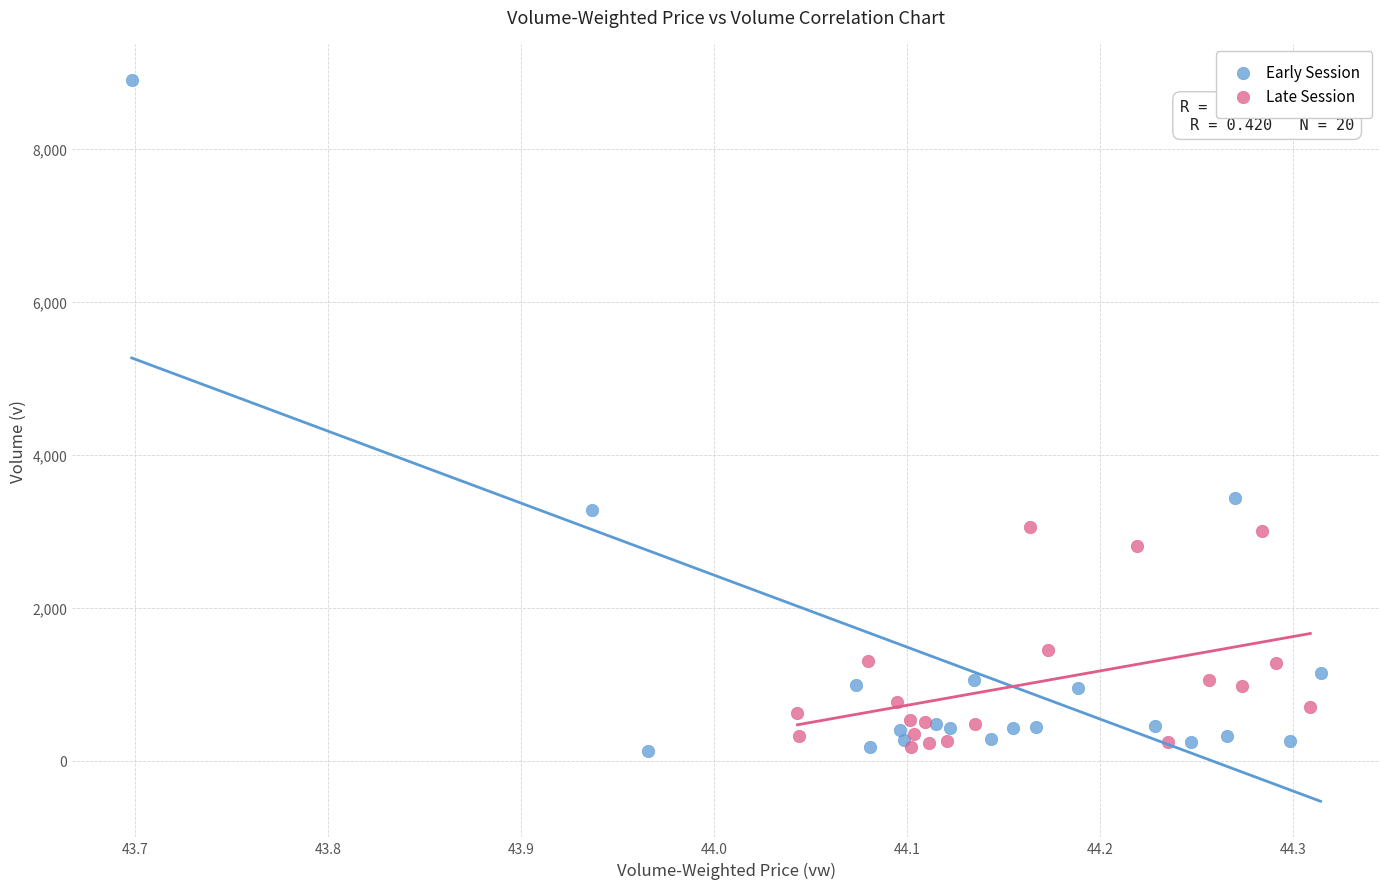

Which series contains the highest Y value?

Early Session